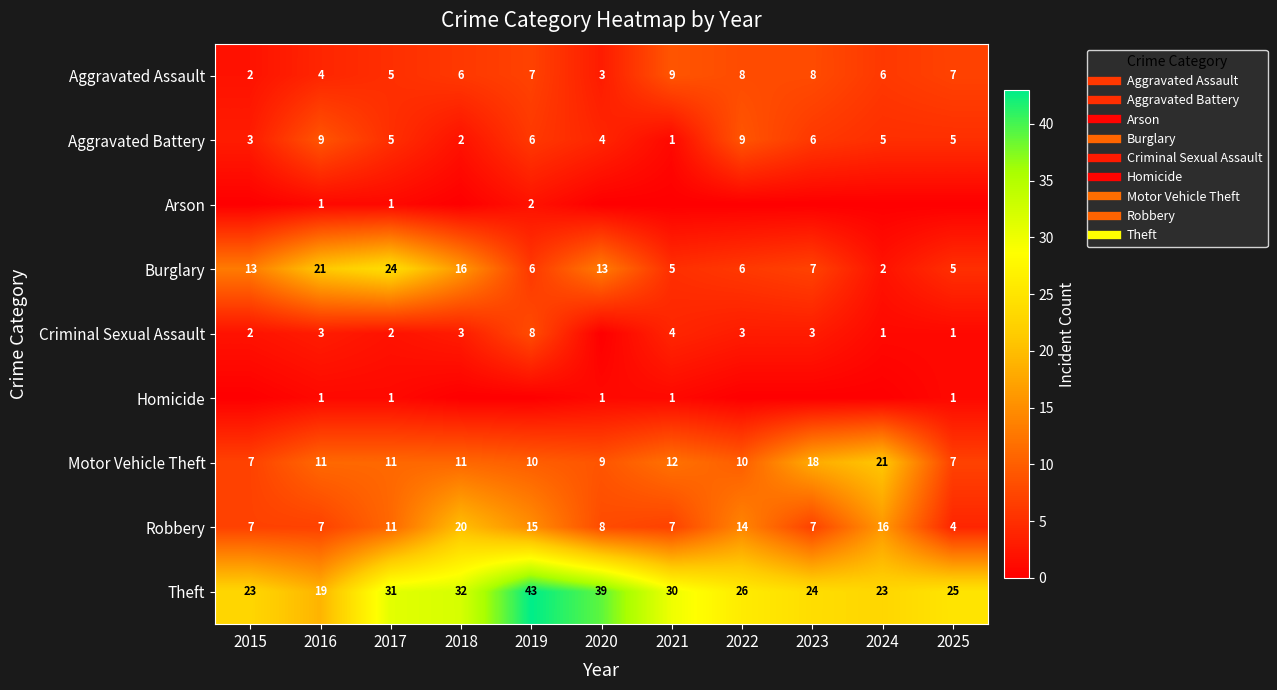

At which label does Aggravated Battery reach its peak?

2016